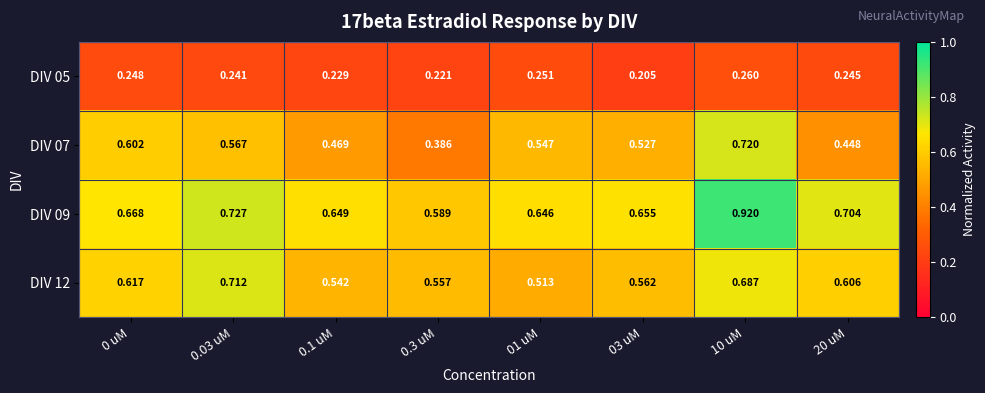

At which category is the sum across all series the highest?

10 uM